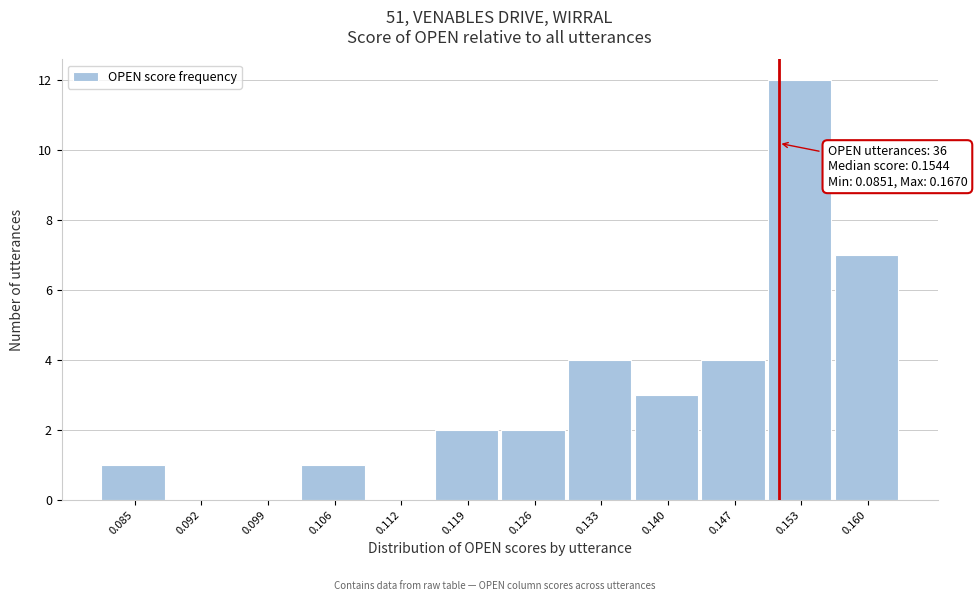

Reading right to left, list all the values displayed in this chart.

0.160=7	0.153=12	0.147=4	0.140=3	0.133=4	0.126=2	0.119=2	0.112=0	0.106=1	0.099=0	0.092=0	0.085=1